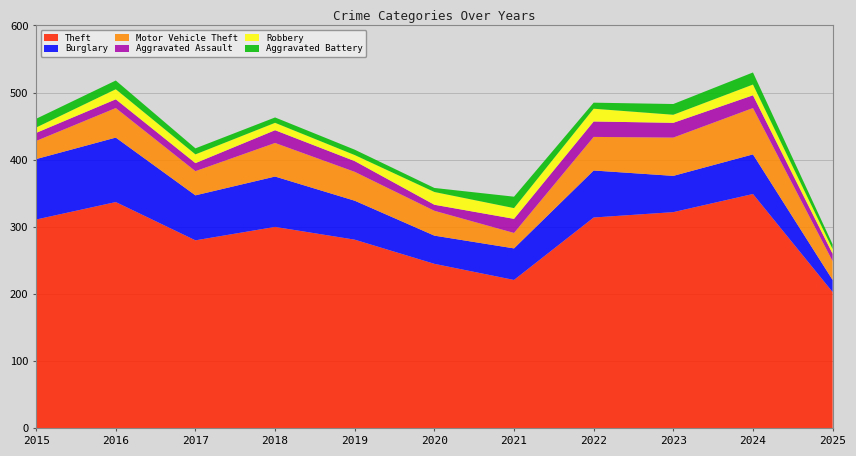

Reading left to right, what are all the values shown in this chart?

Theft: 311	337	280	300	281	245	221	314	322	349	203
Burglary: 90	96	67	75	58	42	47	70	54	59	18
Motor Vehicle Theft: 27	44	36	50	43	37	23	50	57	69	28
Aggravated Assault: 12	13	12	19	16	9	21	23	22	19	11
Robbery: 8	15	13	11	9	19	16	19	12	16	7
Aggravated Battery: 13	13	9	8	8	6	17	9	16	18	7